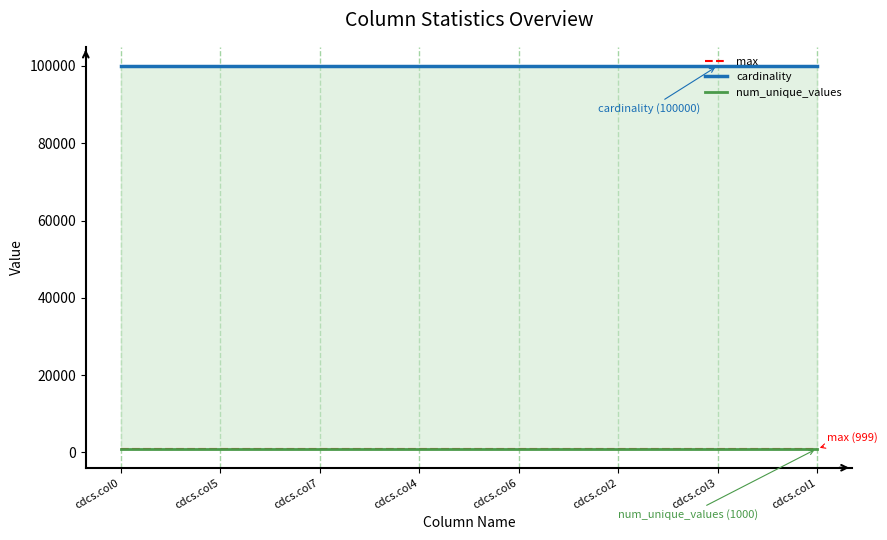

True or false: num_unique_values and max intersect in this chart.

False